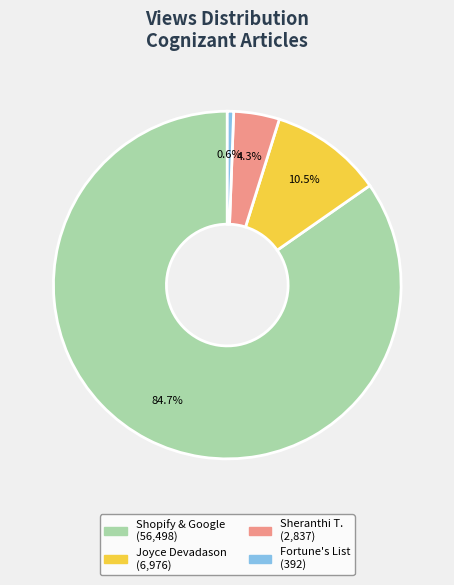

Count the number of slices in the pie.

4